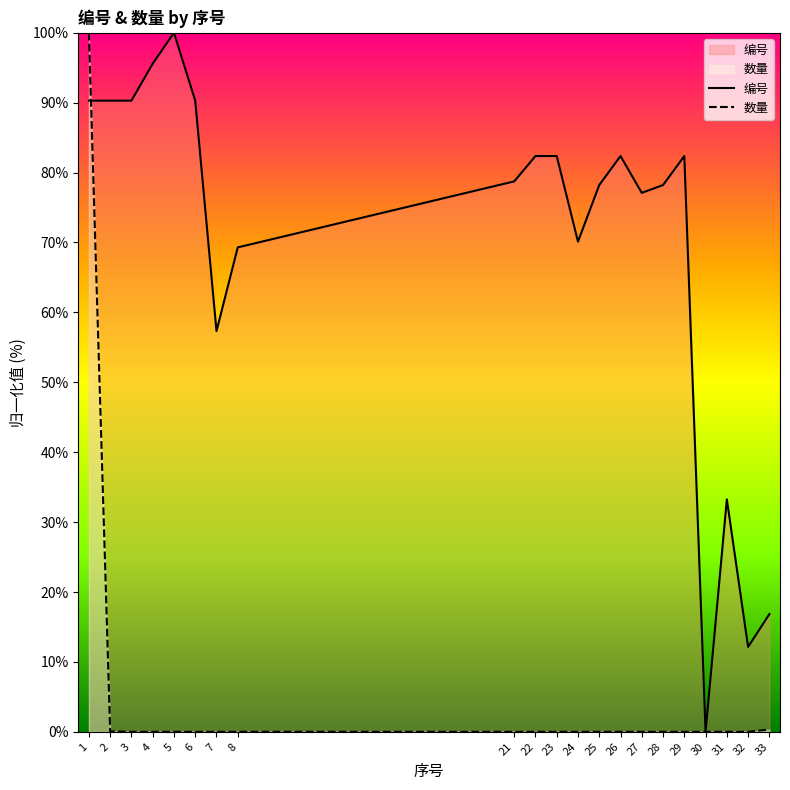

What is the difference between the maximum and minimum values in the 编号 series?

100.0